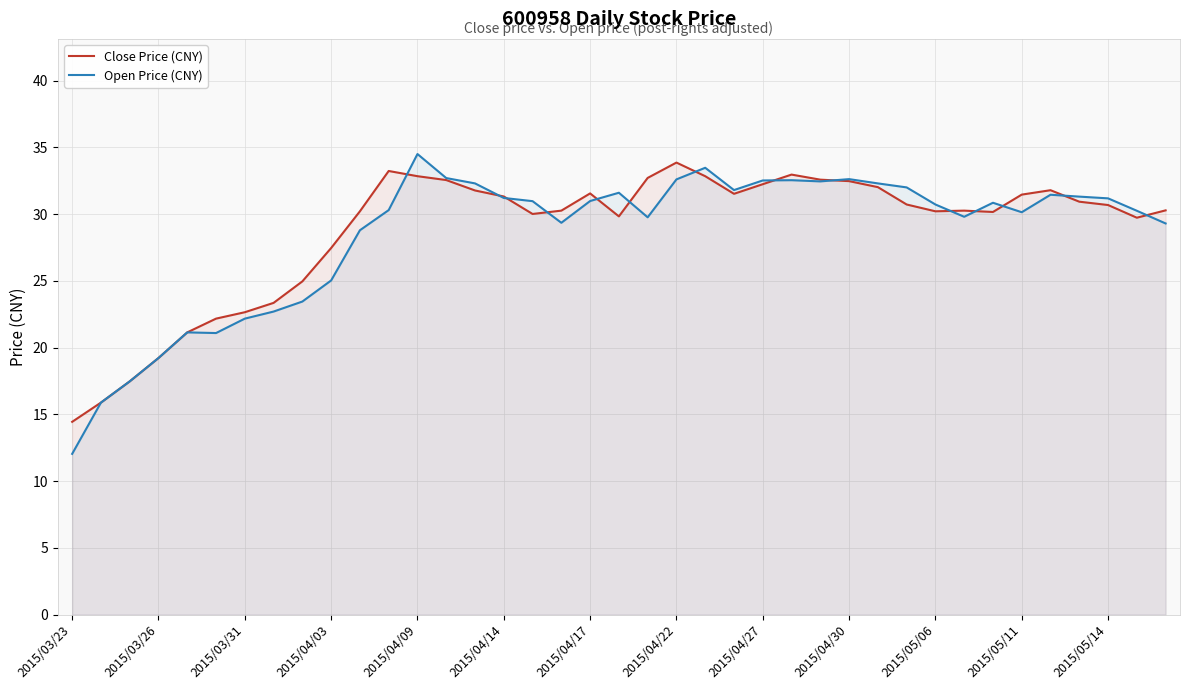

Rank the series by their average value, from lowest to highest.

Open Price (CNY), Close Price (CNY)